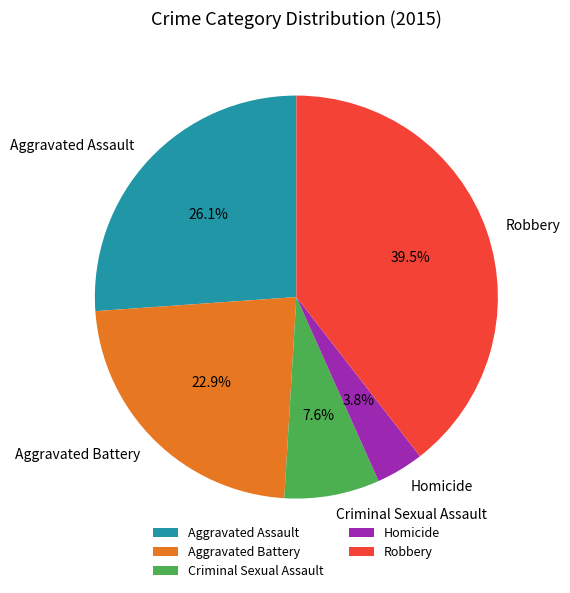

Count the number of slices in the pie.

5